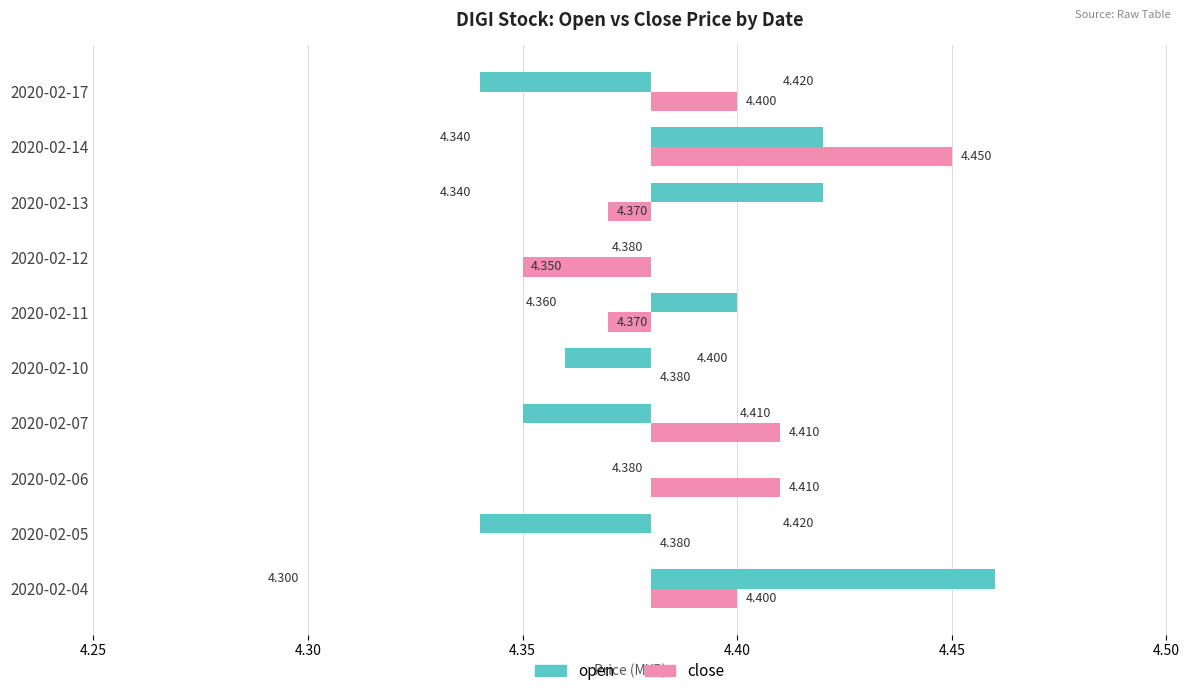

Rank the series at 2020-02-05 from lowest to highest value.

open, close